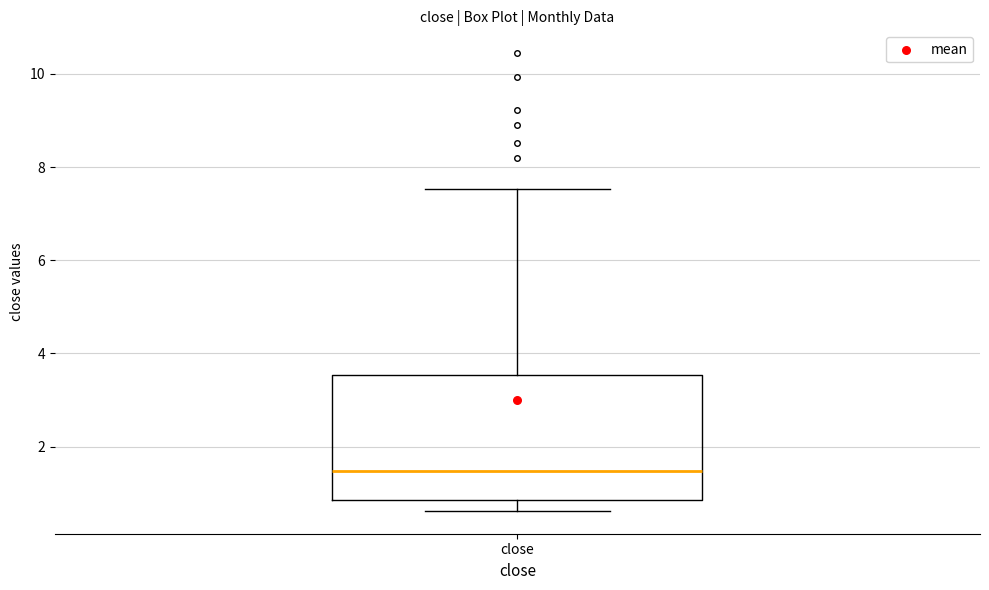

Read this box plot against the y-axis: the position of the median line, the range covered by the box, and the ends of both whiskers. The values are not printed on the chart, so give them approximately, as read against the axis.

median 1.4, box 0.8 to 3.6, whiskers 0.6 to 7.6